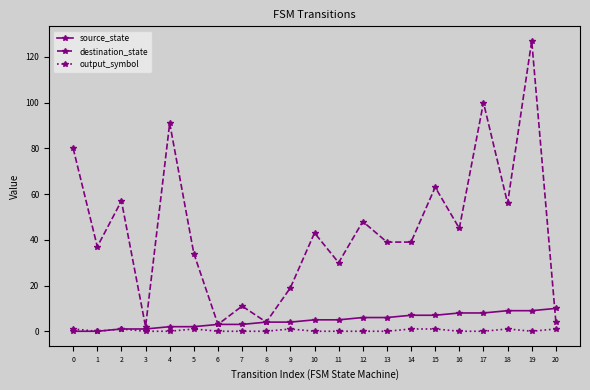

Which series changed the most between 10 and 20?

destination_state